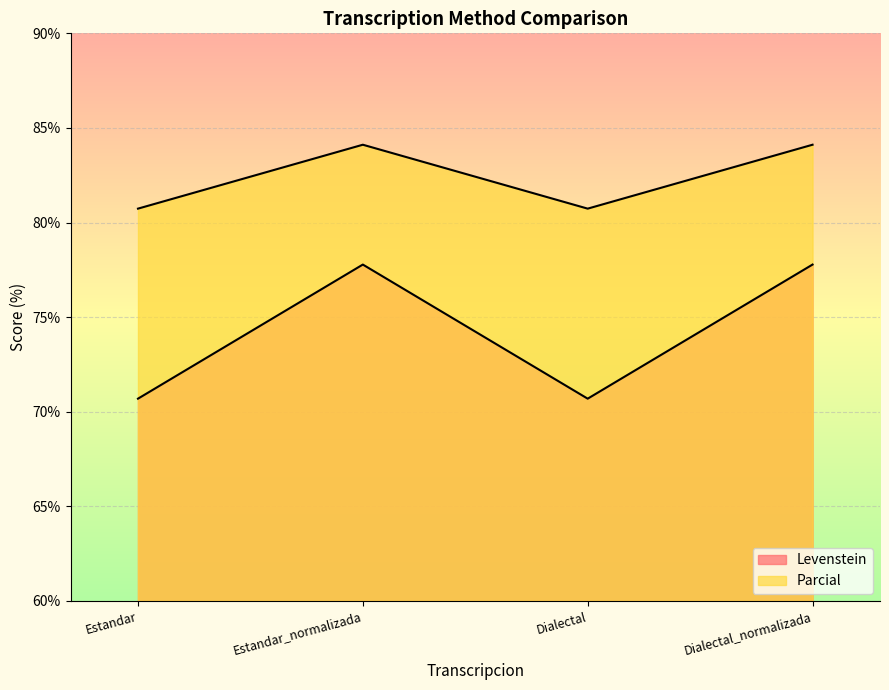

In Parcial, how many points are higher than both neighbors (excluding endpoints)?

1